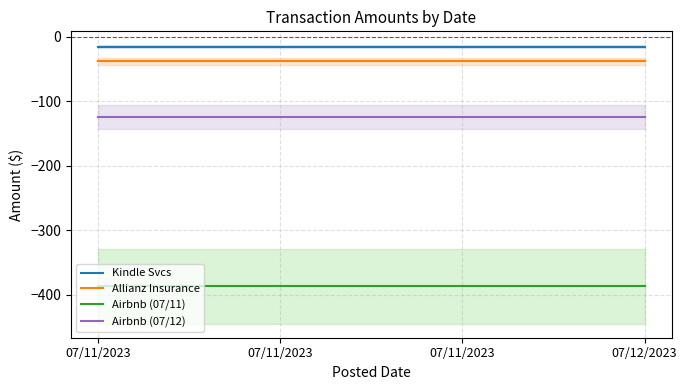

True or false: Allianz Insurance has a value of -38.0 at 07/11/2023.

True